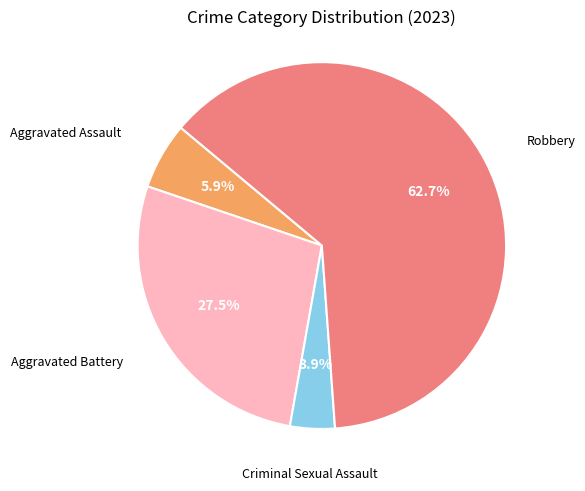

Is there a majority slice in this chart?

Yes